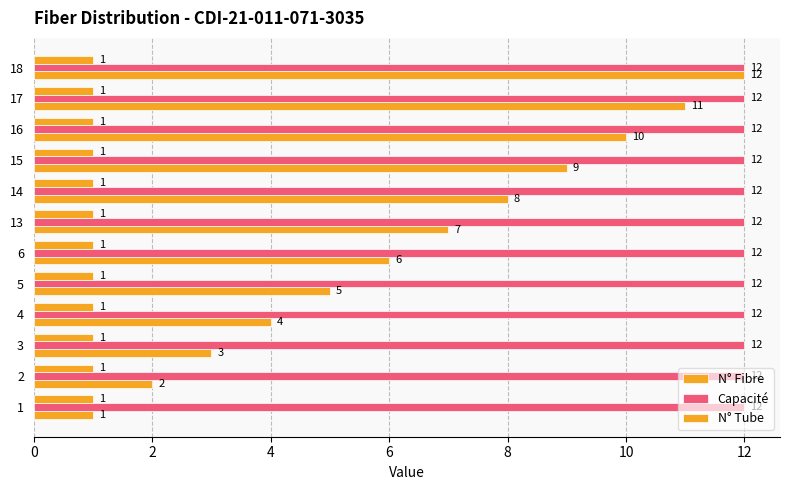

What is the label of the 11th bar from the right?

2